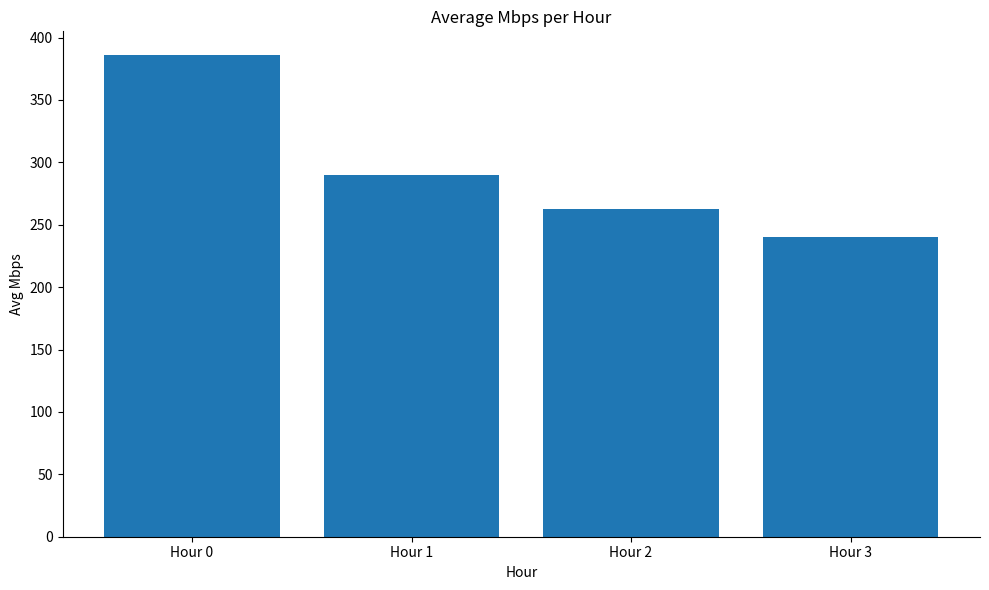

Rank the categories by value from lowest to highest.

Hour 3, Hour 2, Hour 1, Hour 0